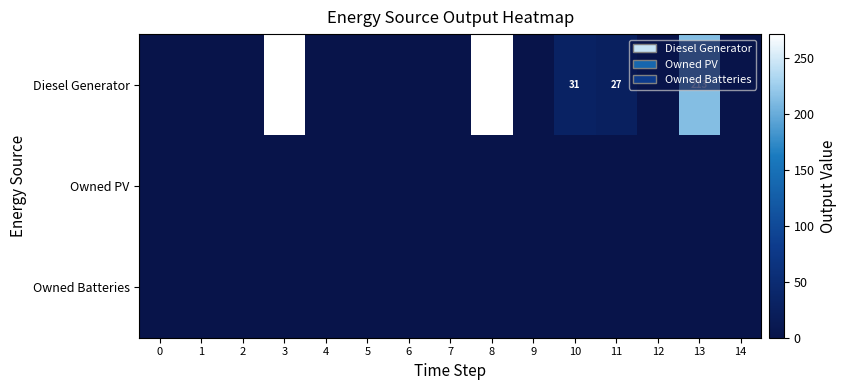

At 8, list the series in order from largest to smallest.

Diesel Generator, Owned PV, Owned Batteries